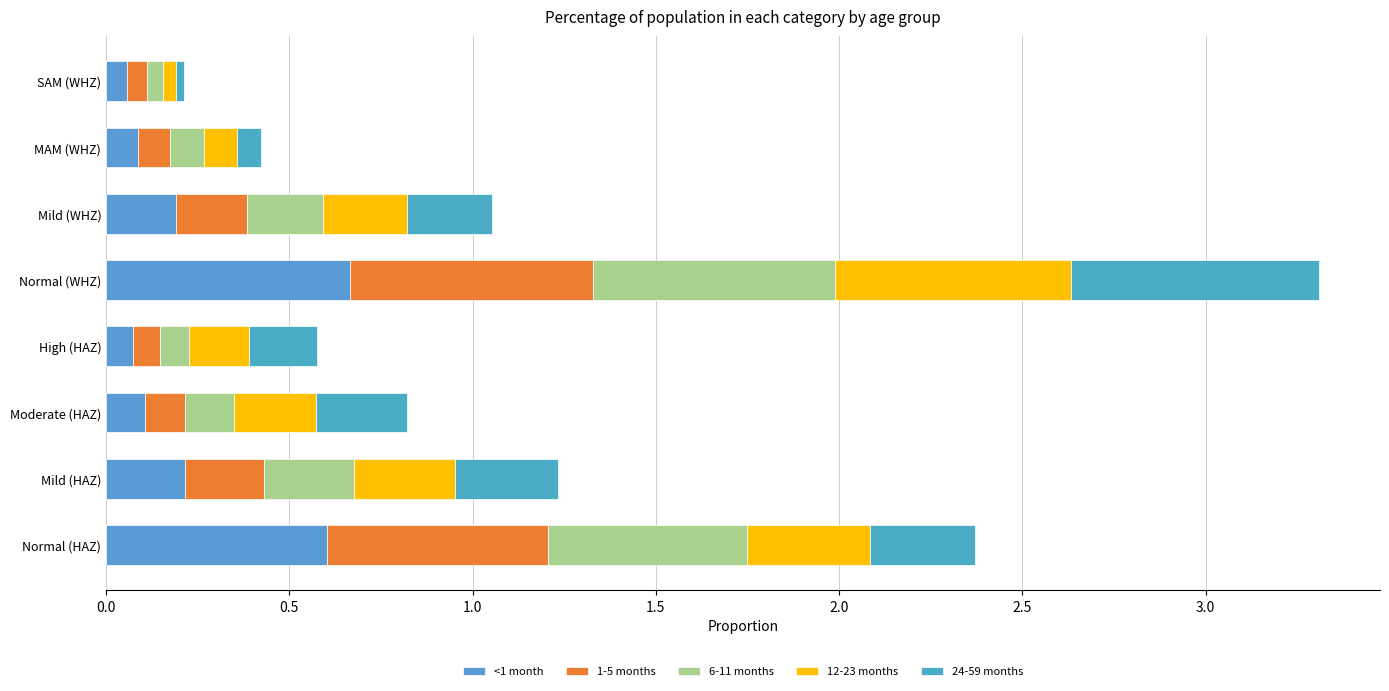

How many series are shown in this chart?

5